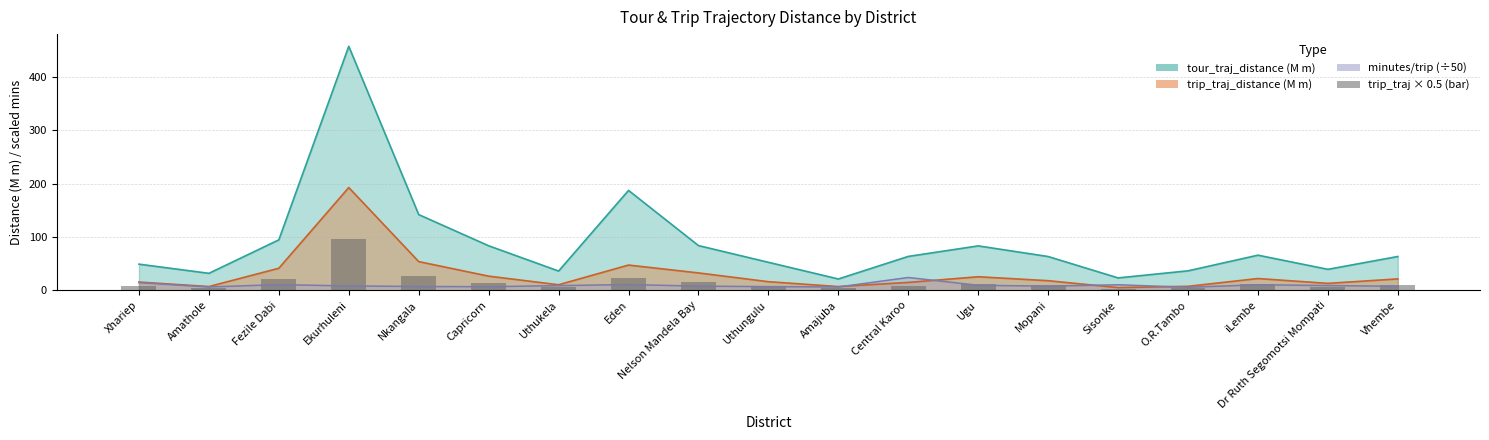

How many data points are above 8?

11